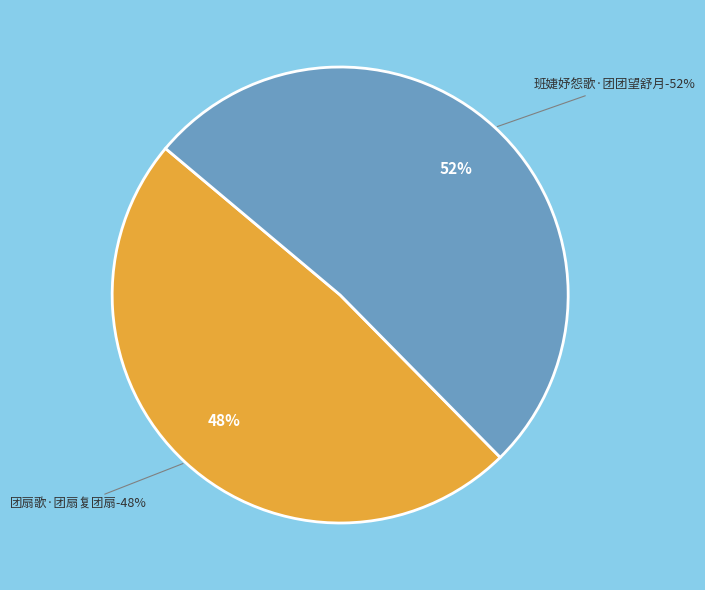

How many slices are in this pie chart?

2